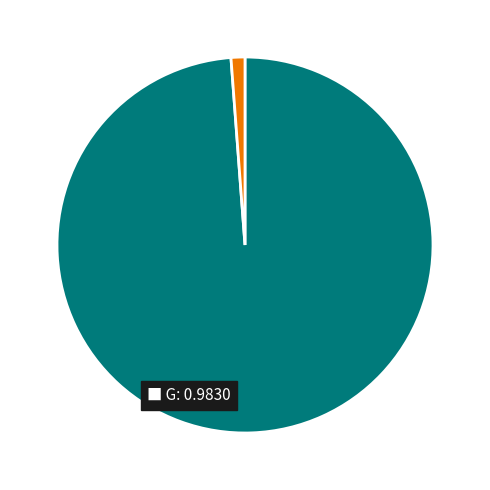

Count the number of slices in the pie.

2